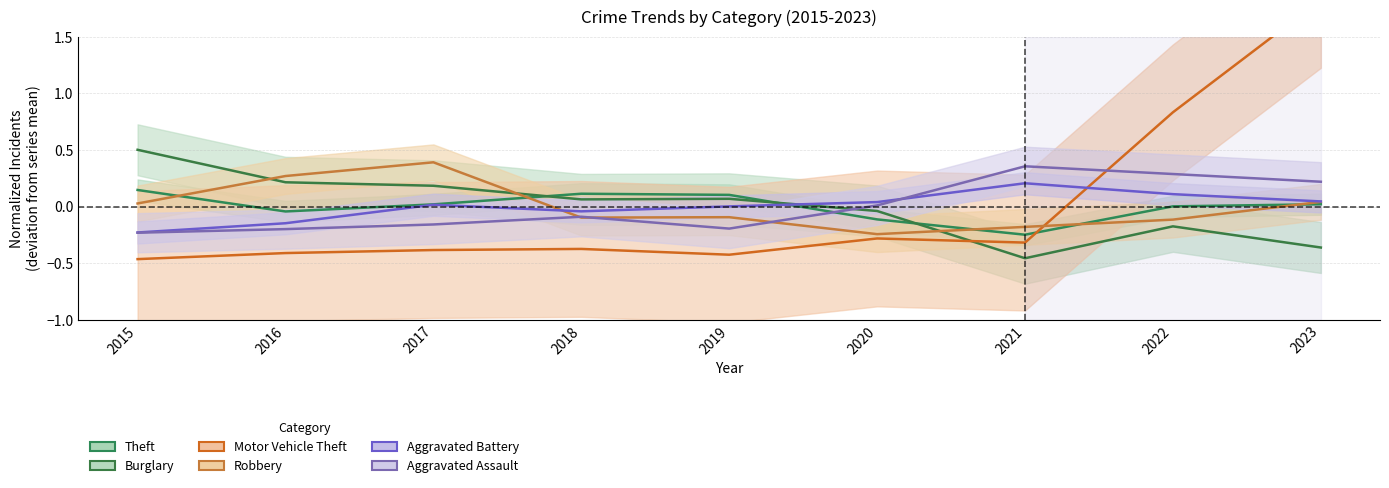

What is the spread (max minus min) of values at 2015?

1.0